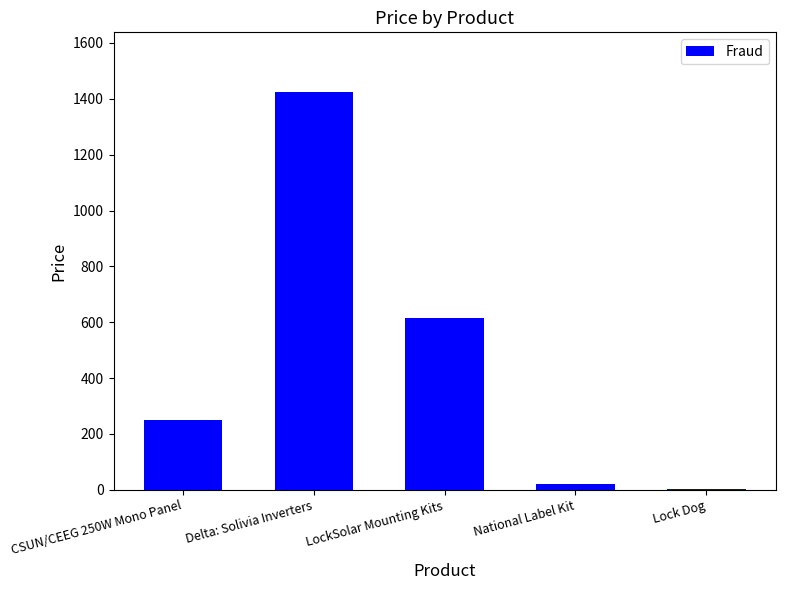

Where is the data nearest to the value 714?

LockSolar Mounting Kits